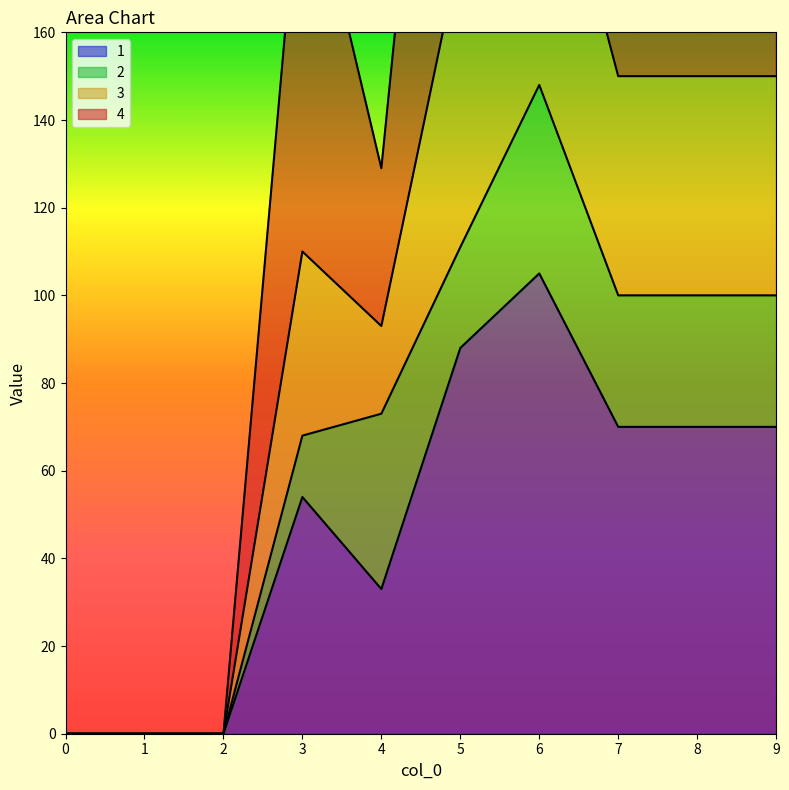

Does the chart display data point markers on the line(s)?

No